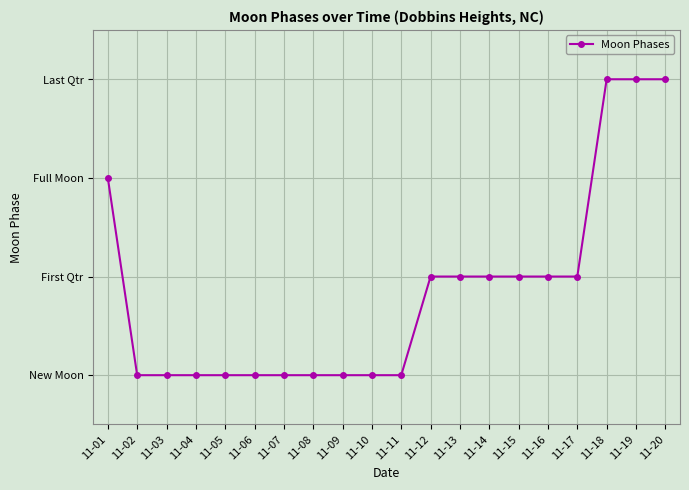

At which label is the value closest to 1?

11-12